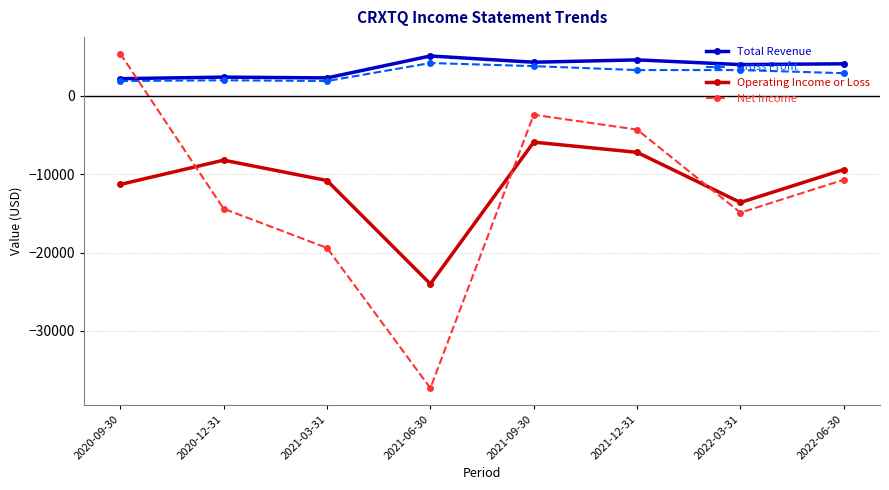

Between 2021-12-31 and 2022-03-31, which series saw the biggest shift?

Net Income